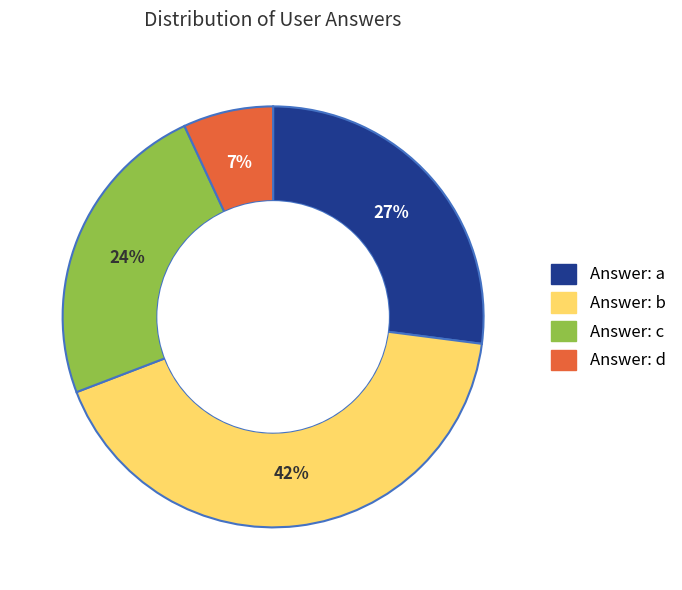

To the nearest percent, what is the average slice percentage?

25%